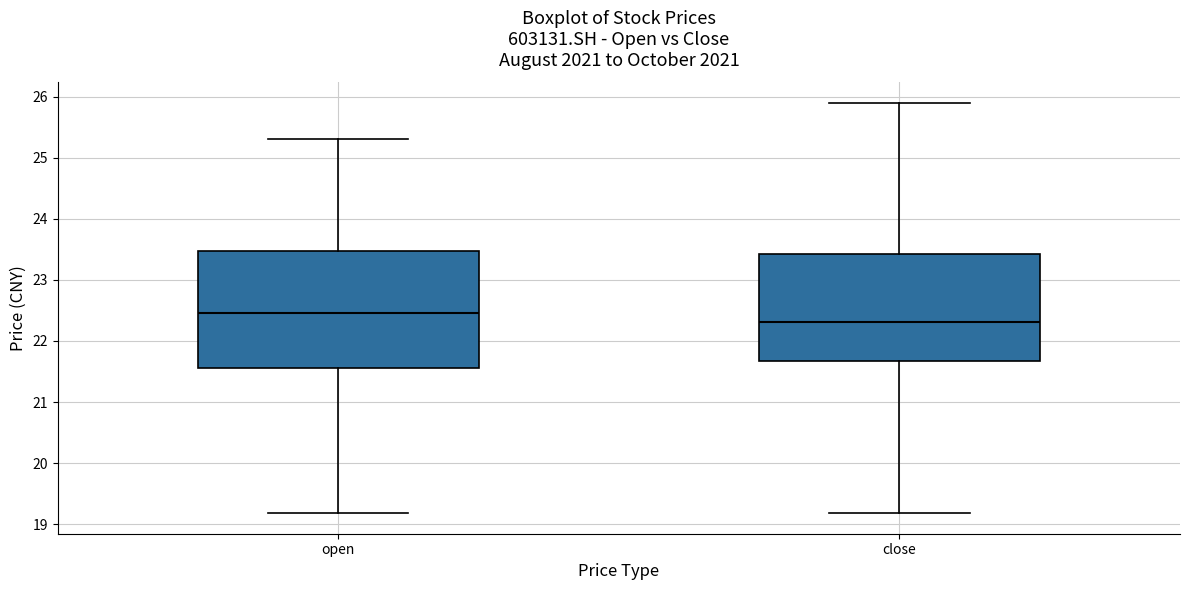

Reading left to right, transcribe this box plot: for each box, give where its median line is, the range the box spans, and where its two whiskers end, as read against the y-axis. The values are not printed on the chart, so give them approximately, as read against the axis.

open: median 22.5, box 21.6 to 23.5, whiskers 19.2 to 25.3
close: median 22.3, box 21.7 to 23.4, whiskers 19.2 to 25.9